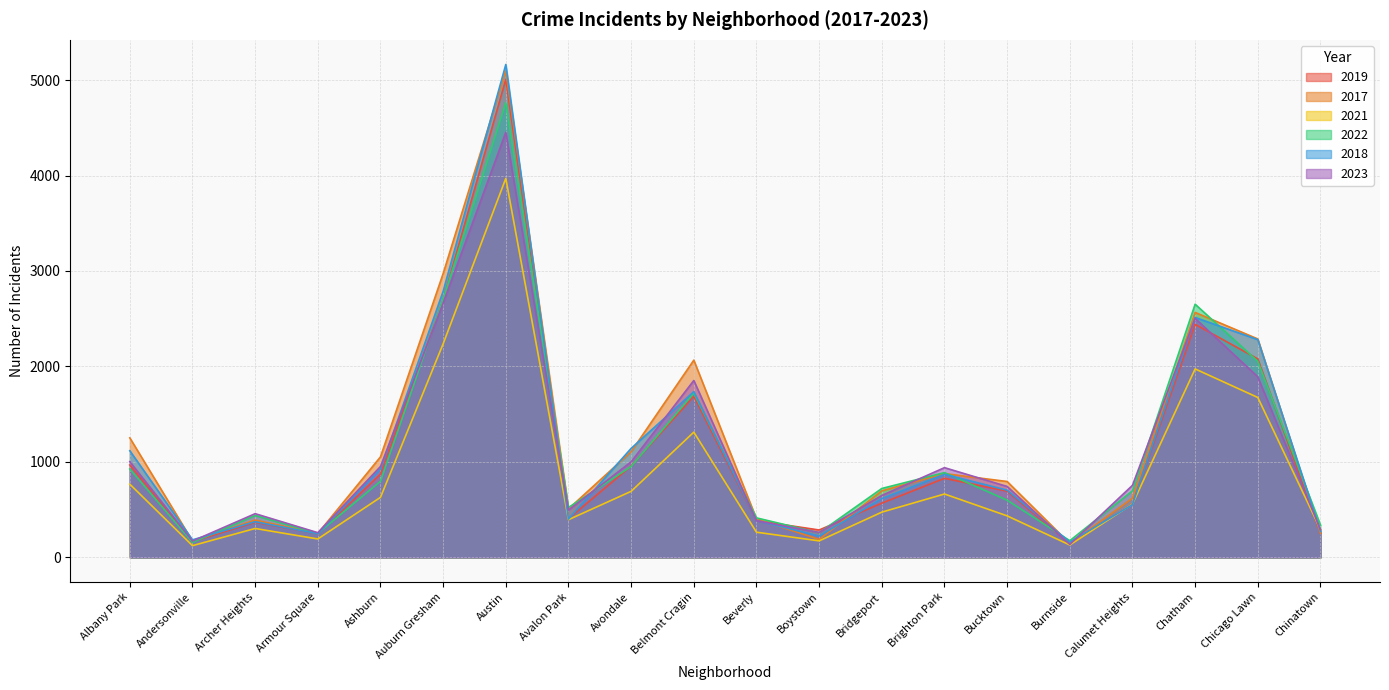

How many data points in 2018 are above 704?

9